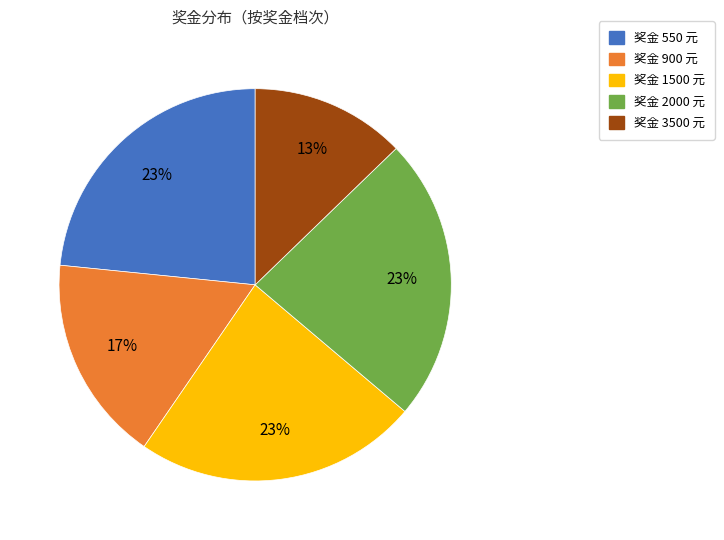

To the nearest percent, what is the average slice percentage?

20%